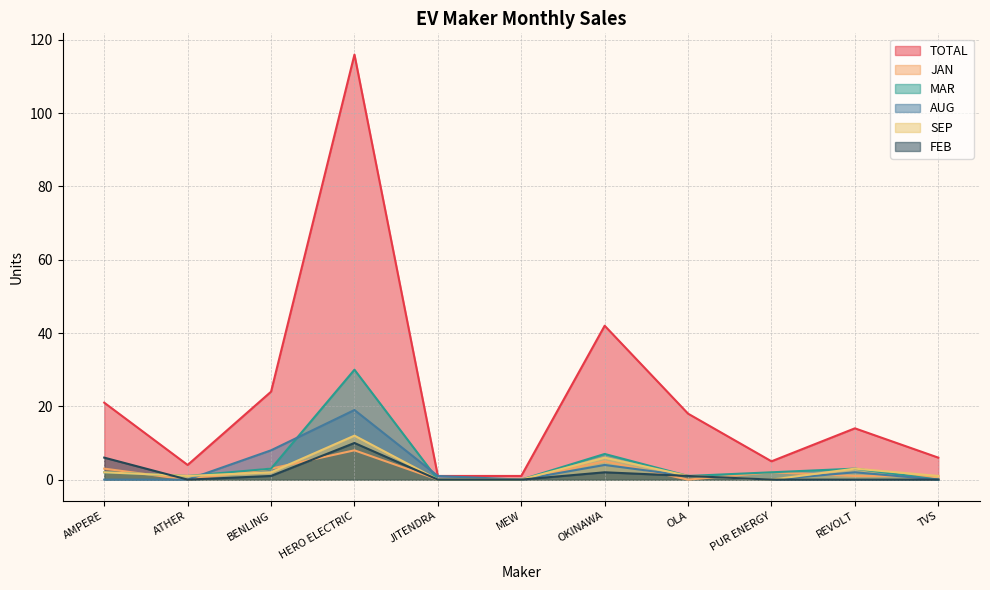

Count the FEB values in the range 0 to 2.

9